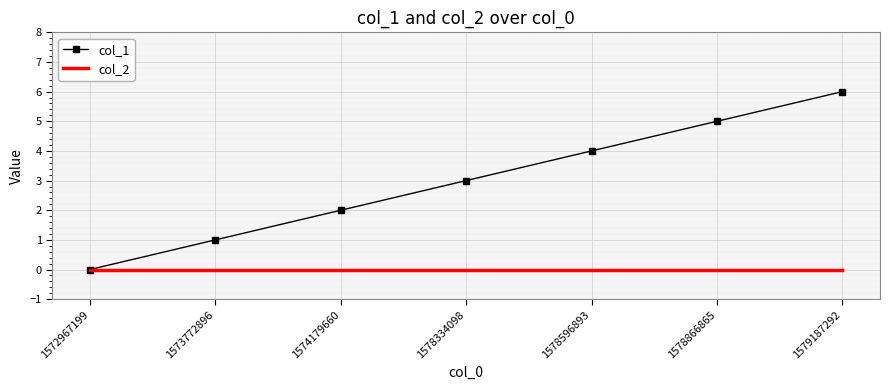

What is the spread (max minus min) of values at 1578334098?

3